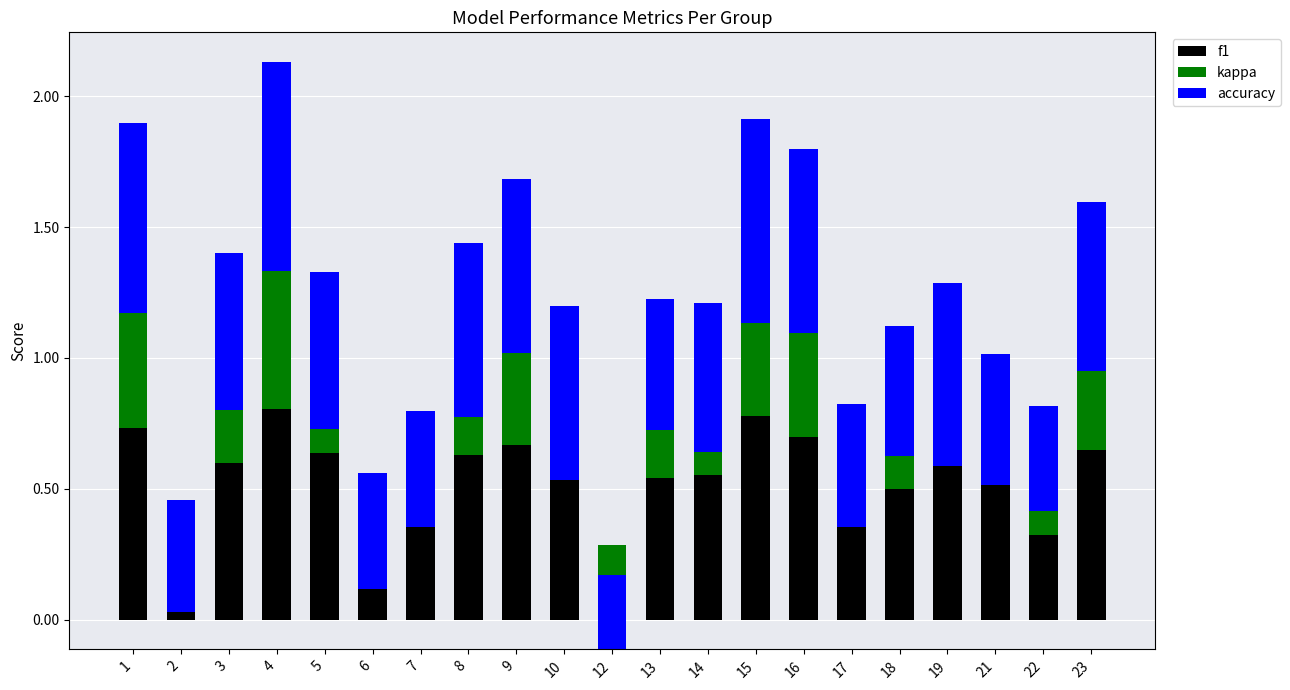

What is the value of the kappa bar at the 13th from the left?

0.1